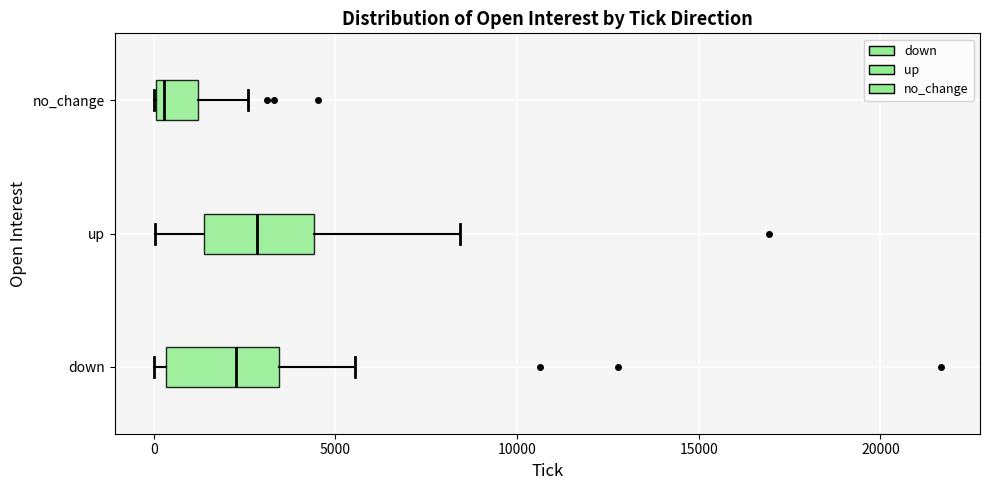

Reading bottom to top, read every box against the x-axis: the position of its median line, the range the box covers, and the ends of its whiskers. The values are not printed on the chart, so give them approximately, as read against the axis.

down: median 2500, box 500 to 3500, whiskers 0 to 5500
up: median 3000, box 1500 to 4500, whiskers 0 to 8500
no_change: median 500, box 0 to 1000, whiskers 0 to 2500